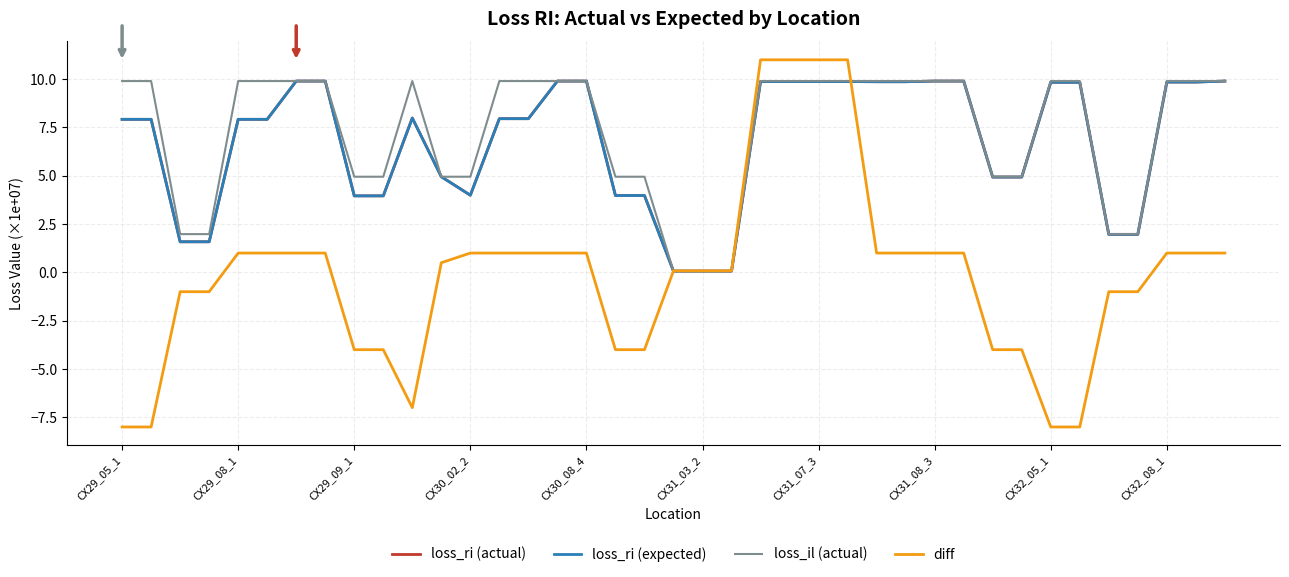

What is the difference between the maximum and minimum values in the loss_ri (expected) series?

9.8